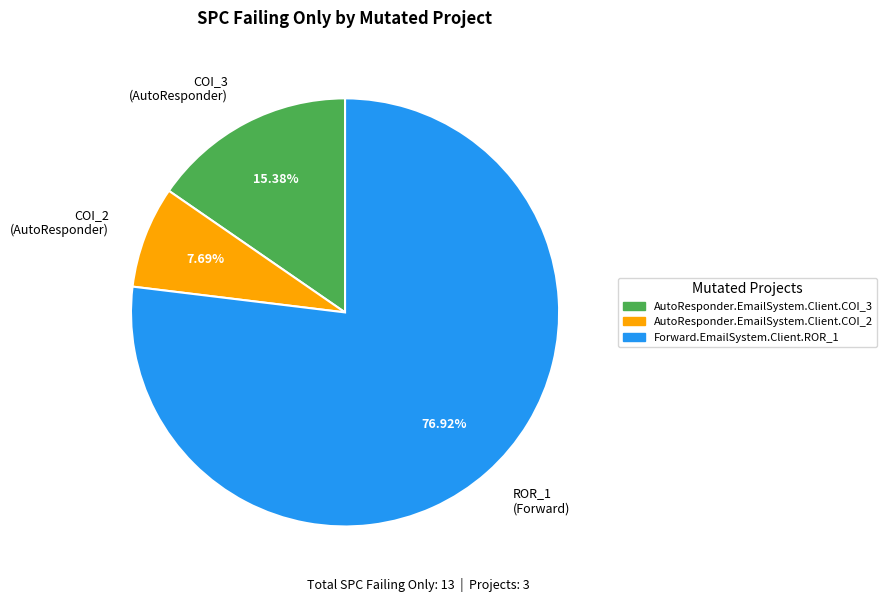

Combined, do ROR_1 (Forward) and COI_2 (AutoResponder) account for over 50%?

Yes